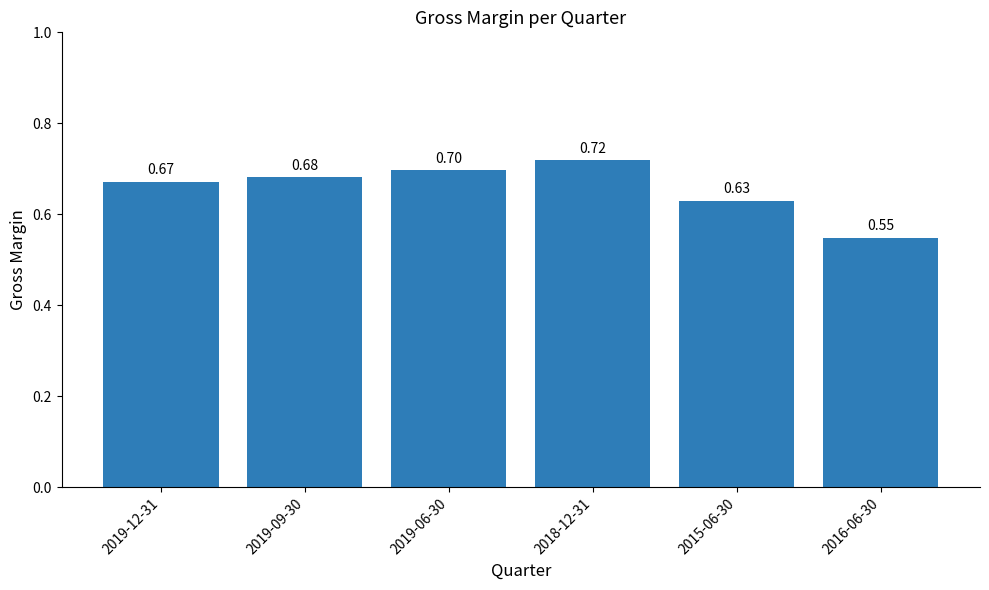

At which category does the chart reach its minimum across all series?

2016-06-30